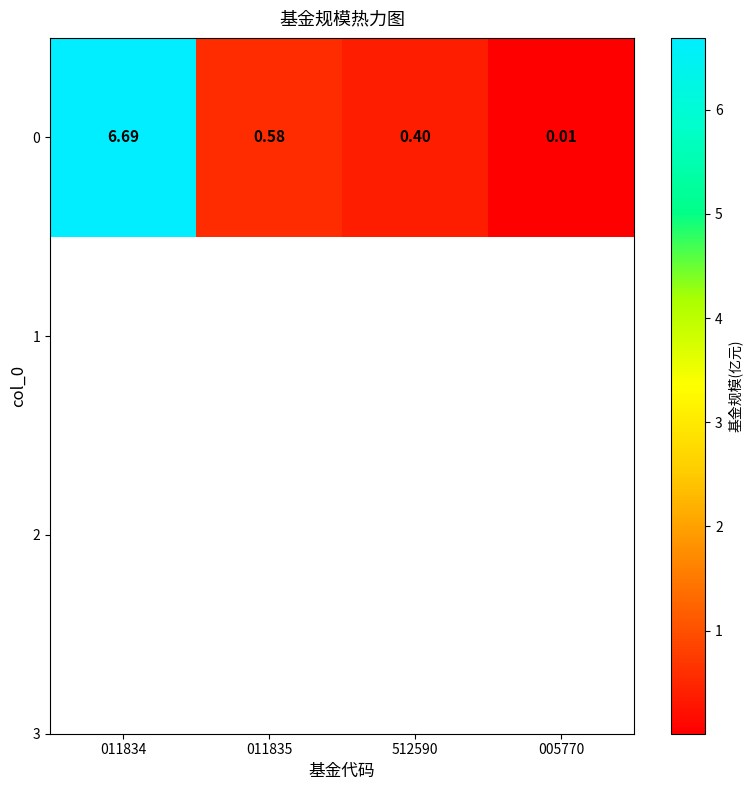

The value at 011834 is 1.9. True or false?

False